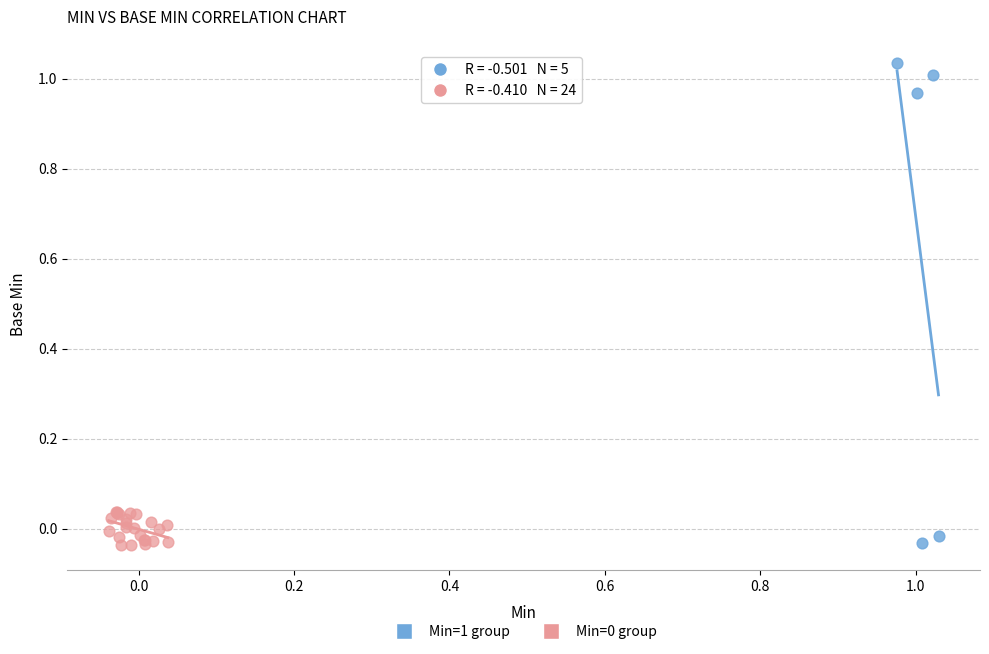

Which series reaches the maximum Y coordinate?

Min=1 group